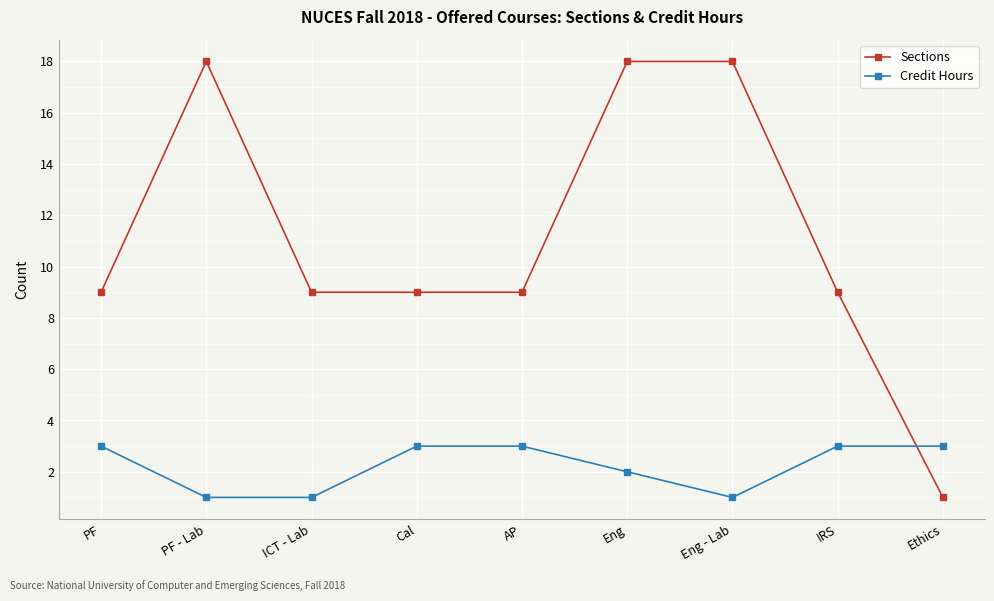

Where do Credit Hours and Sections first cross each other?

IRS and Ethics